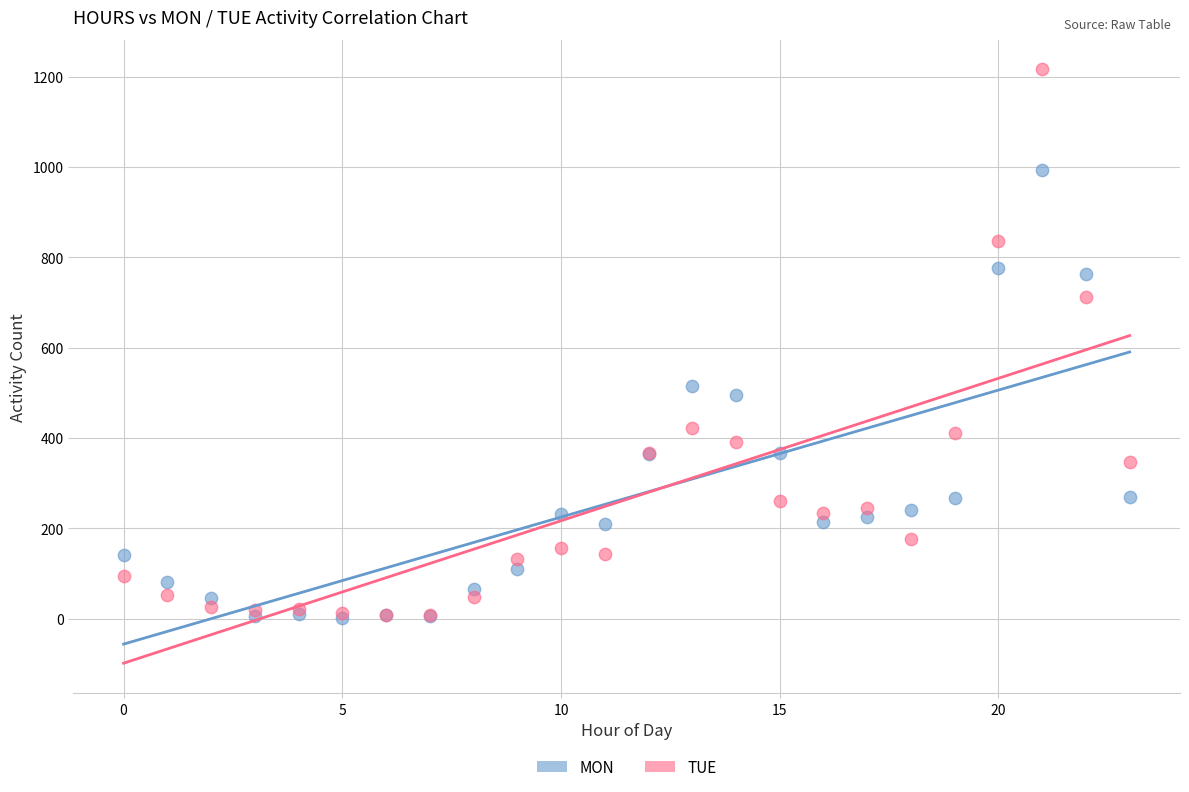

What are all the series names shown in the legend?

MON, TUE